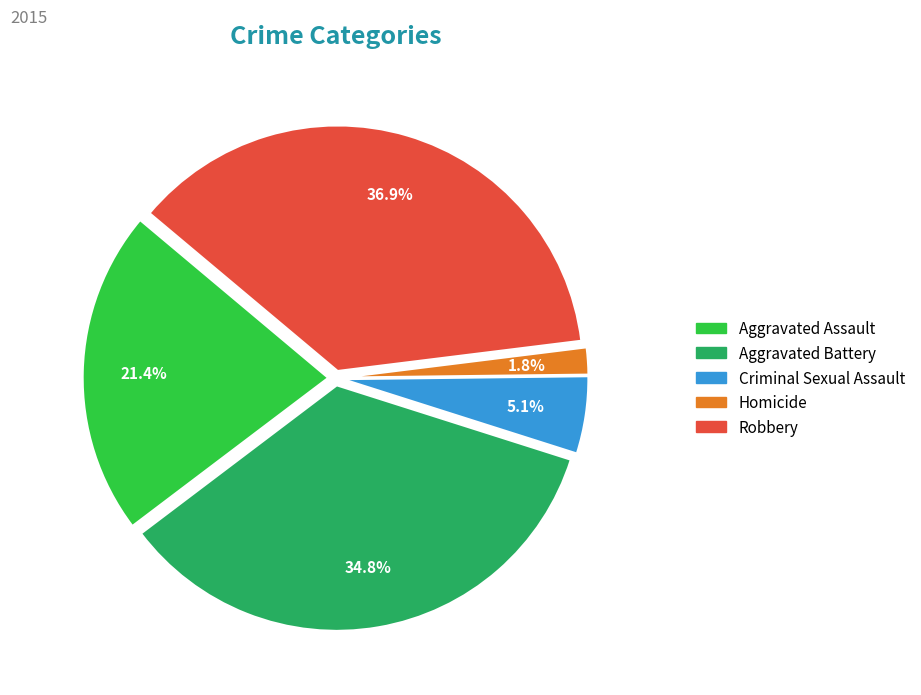

Between Homicide and Criminal Sexual Assault, which is larger?

Criminal Sexual Assault